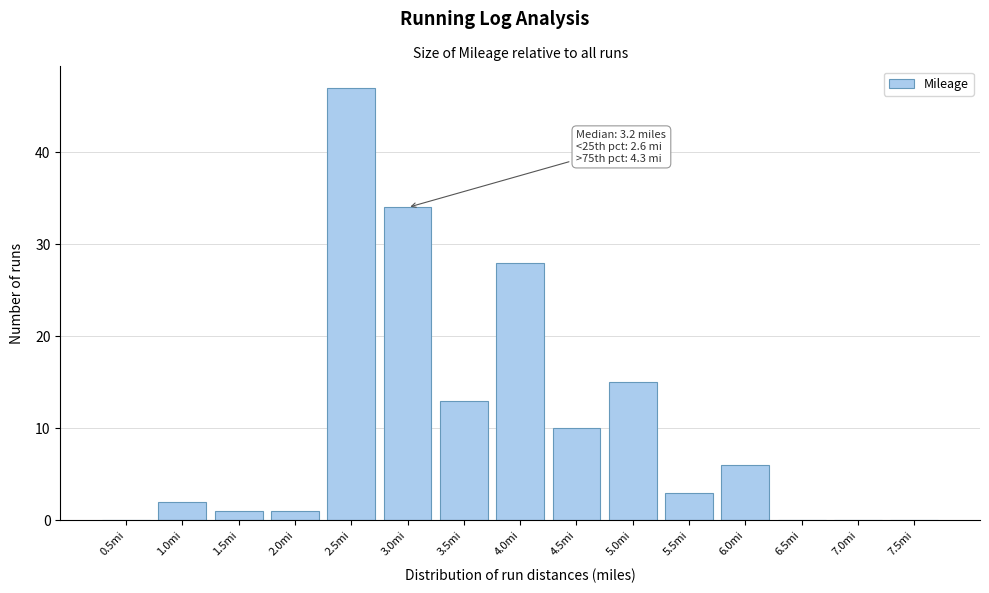

Reading left to right, transcribe all the data shown in this chart.

0.5mi=0	1.0mi=2	1.5mi=1	2.0mi=1	2.5mi=47	3.0mi=34	3.5mi=13	4.0mi=28	4.5mi=10	5.0mi=15	5.5mi=3	6.0mi=6	6.5mi=0	7.0mi=0	7.5mi=0